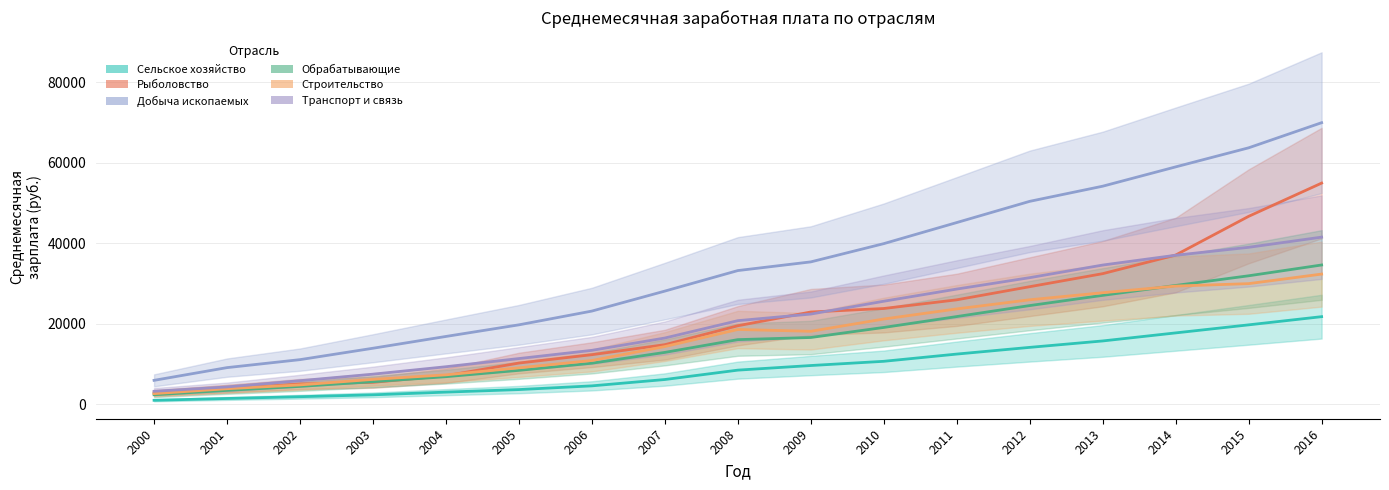

At how many categories does at least one series exceed 3190?

17